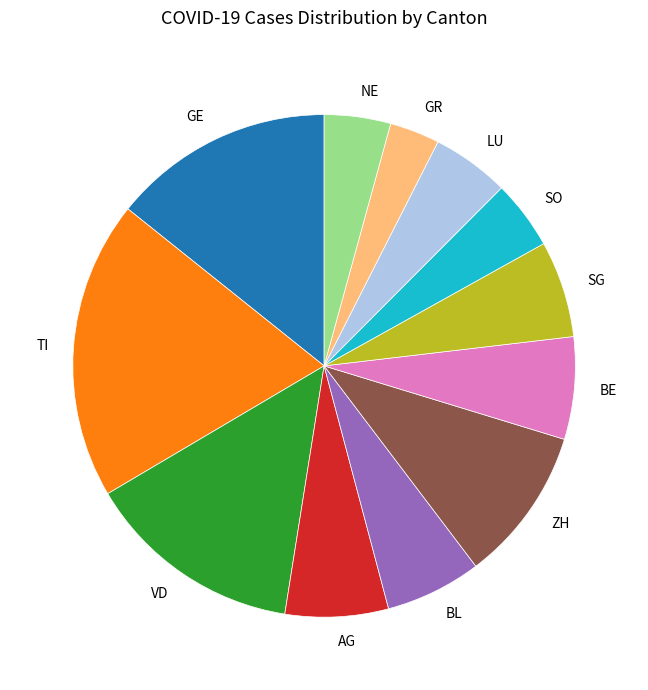

How many slices are in this pie chart?

12